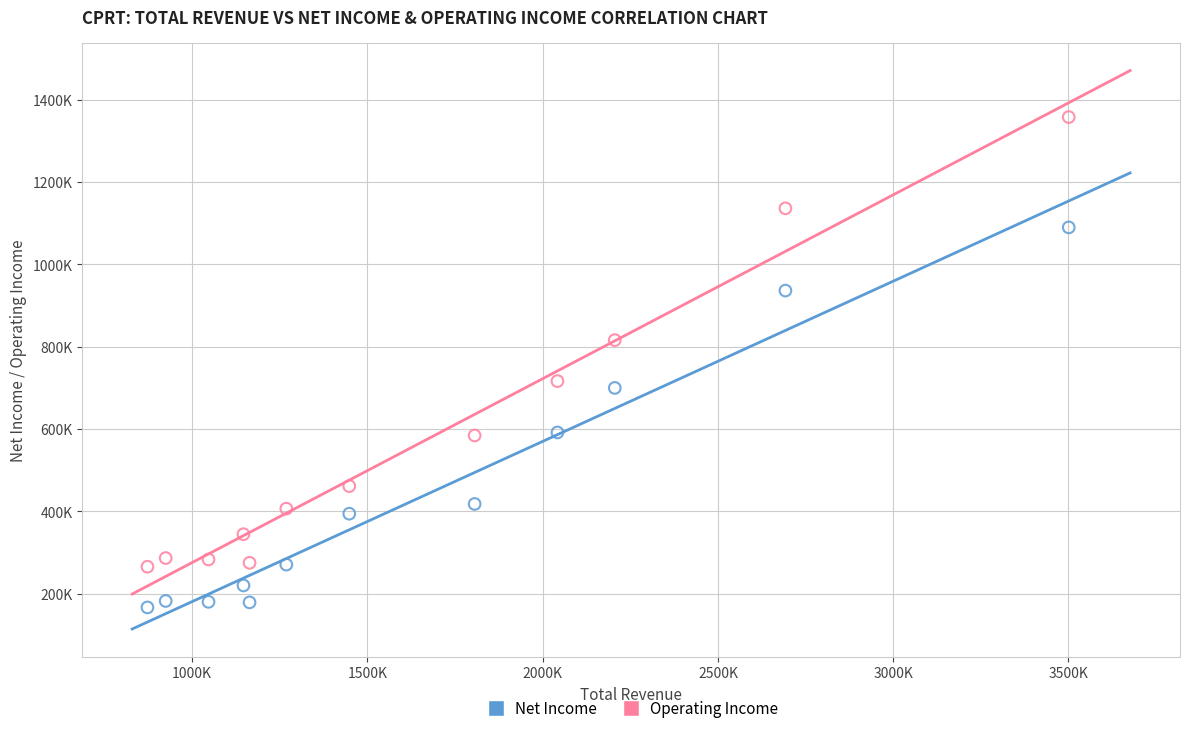

What are all the series names shown in the legend?

Net Income, Operating Income